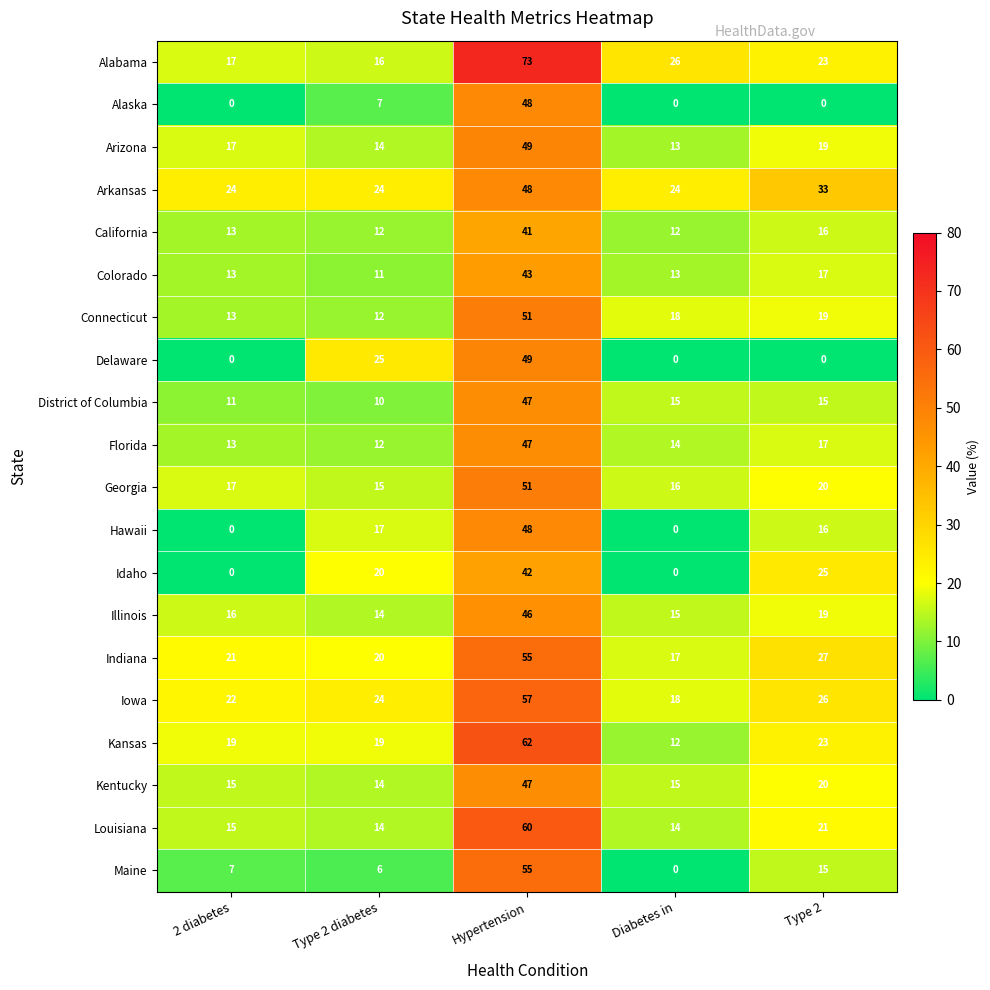

What is the total value across all series at Hypertension?

1019